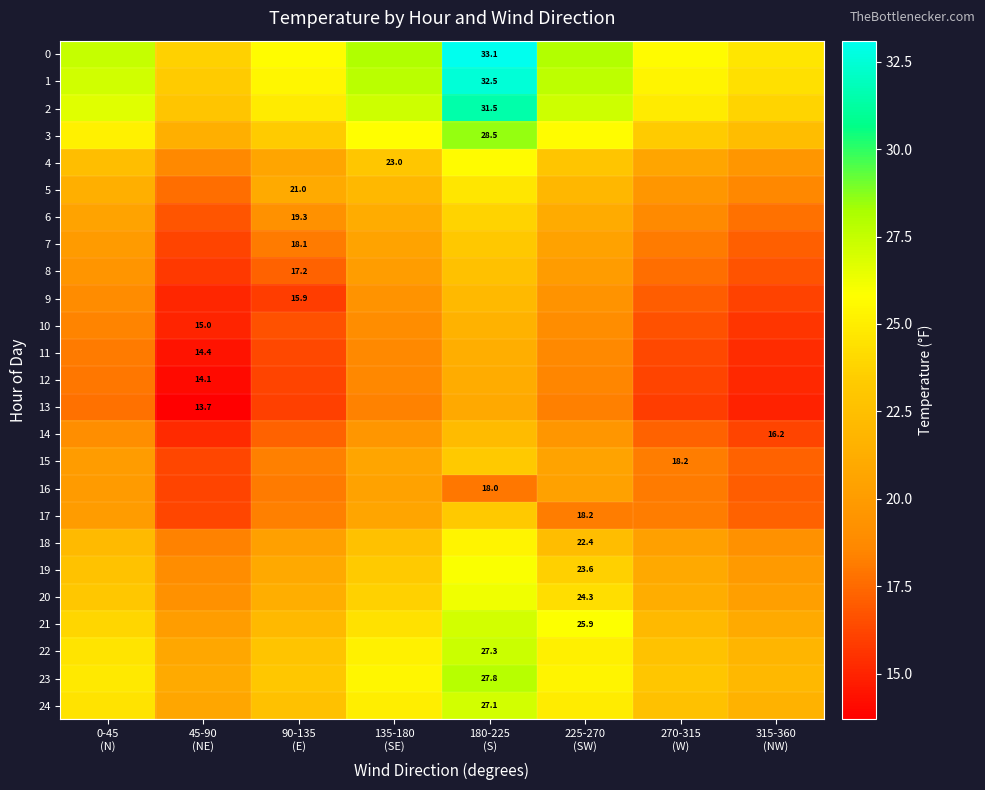

The value of 2 at 315-360 (NW) is 41.8. True or false?

False